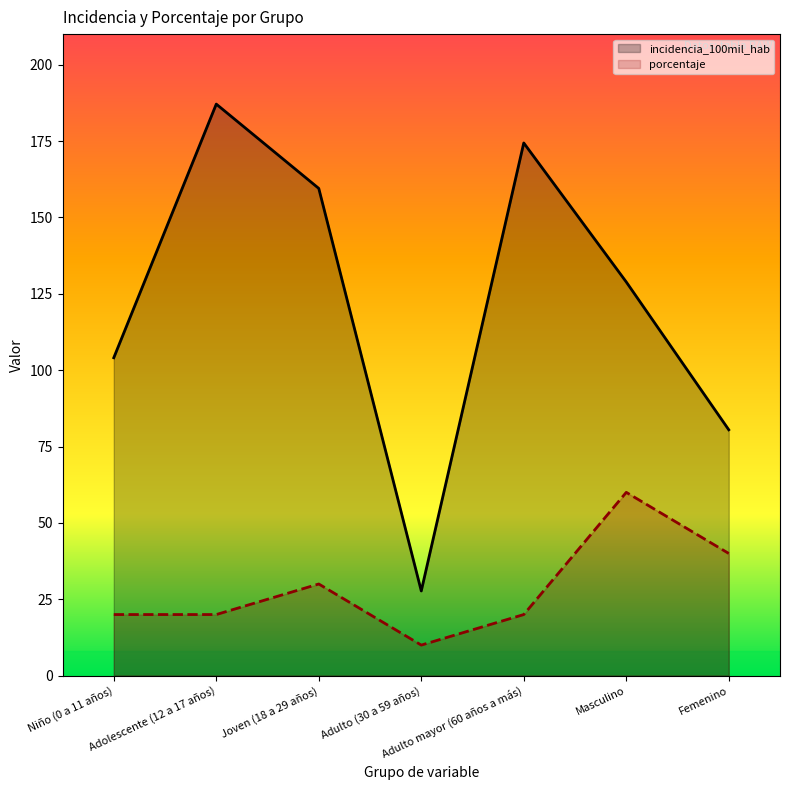

How many lines are shown in the chart?

2